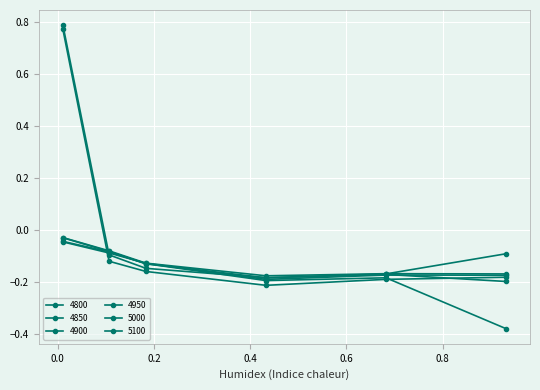

How many lines are shown in the chart?

6